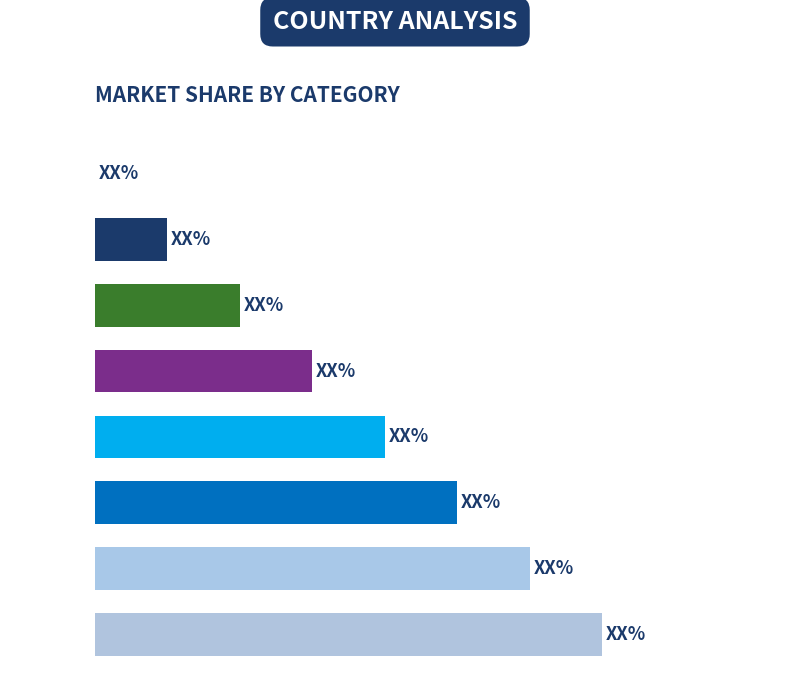

What is the greatest value displayed?

7